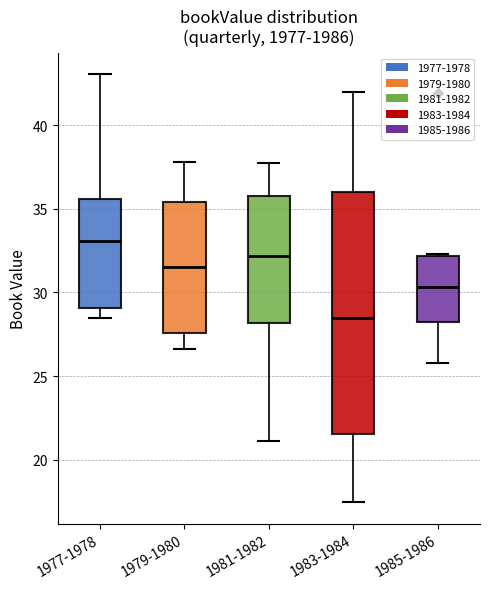

Which box has the highest median line?

1977-1978